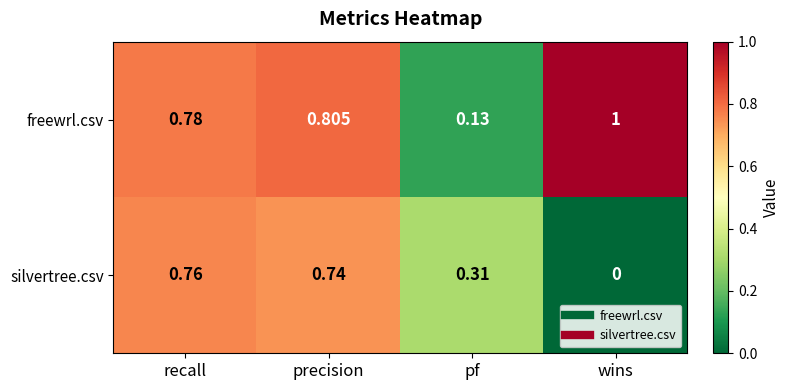

List the labels in order of silvertree.csv value, smallest first.

wins, pf, precision, recall